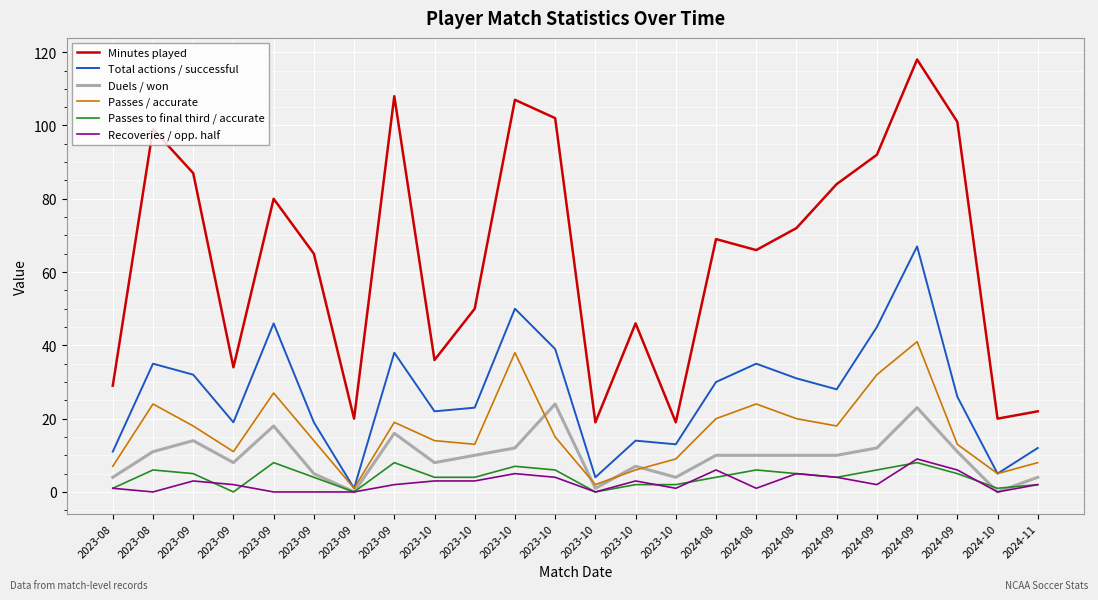

What is the label of the 11th point from the right?

2023-10